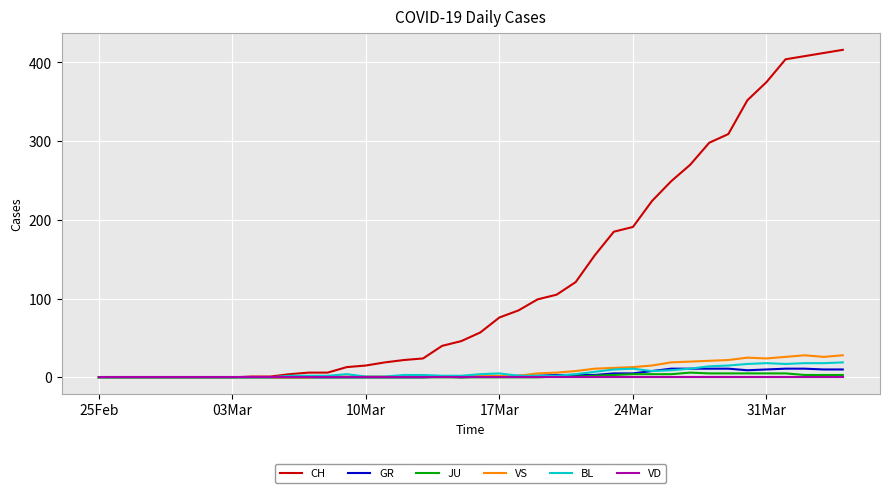

What is the maximum value for BL?

19